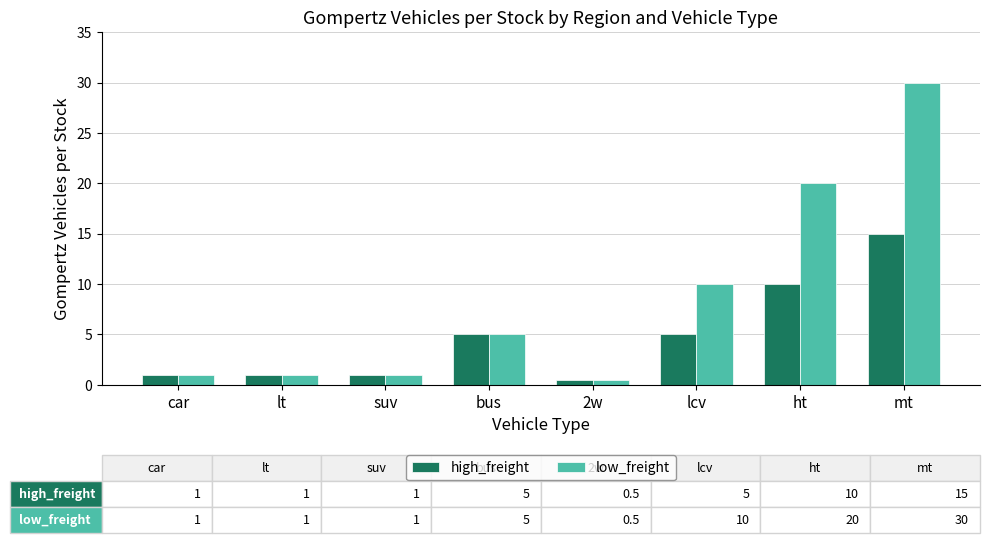

Which label corresponds to the smallest value in the chart?

2w